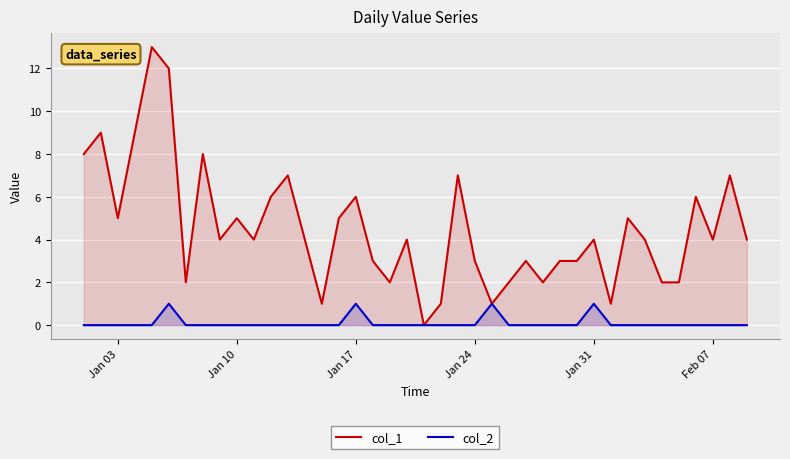

Is it true that col_1 equals 1 at Jan 31?

False